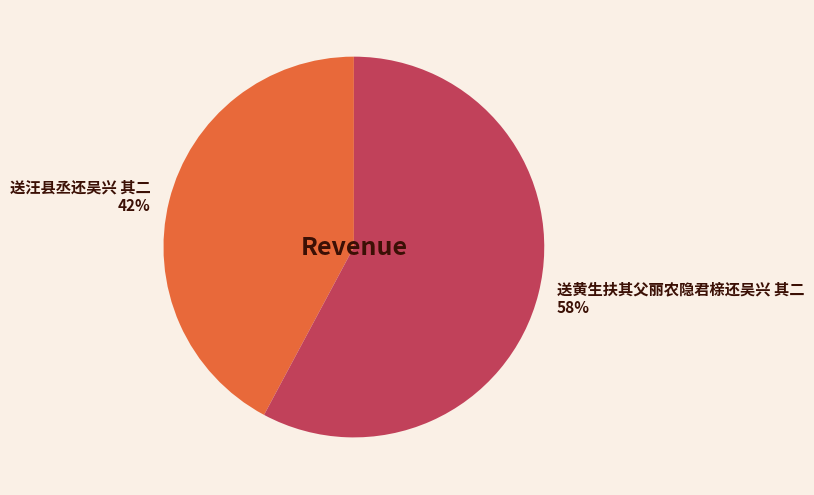

To the nearest percent, what percentage of the pie is 送汪县丞还吴兴 其二?

42%